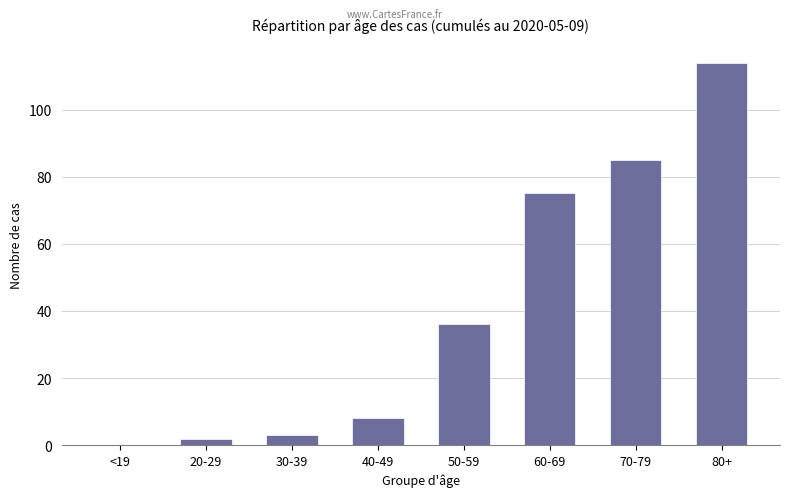

Between 60-69 and 20-29, which is larger?

60-69